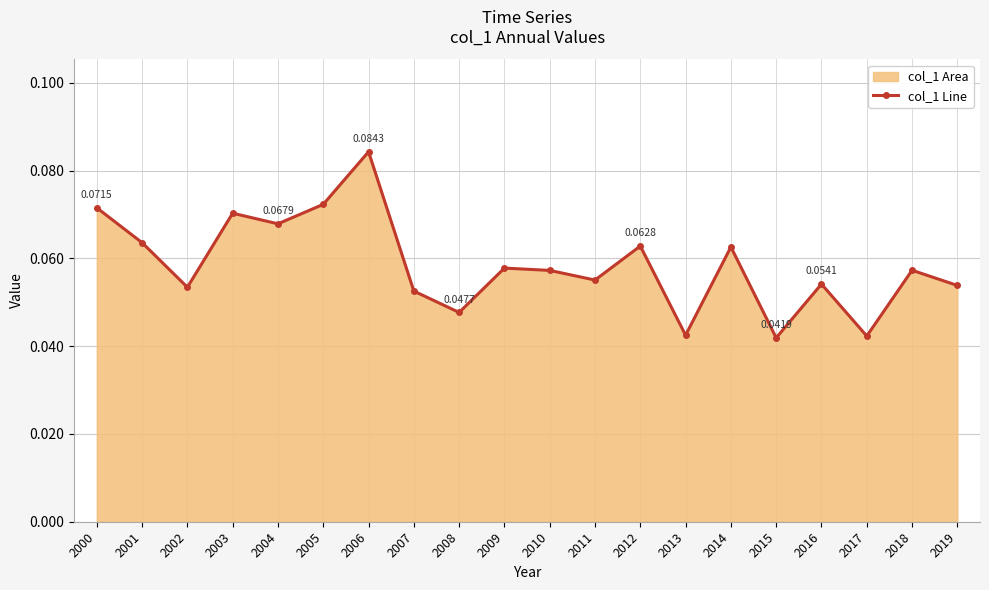

What is the value of the 6th point from the left?

0.1